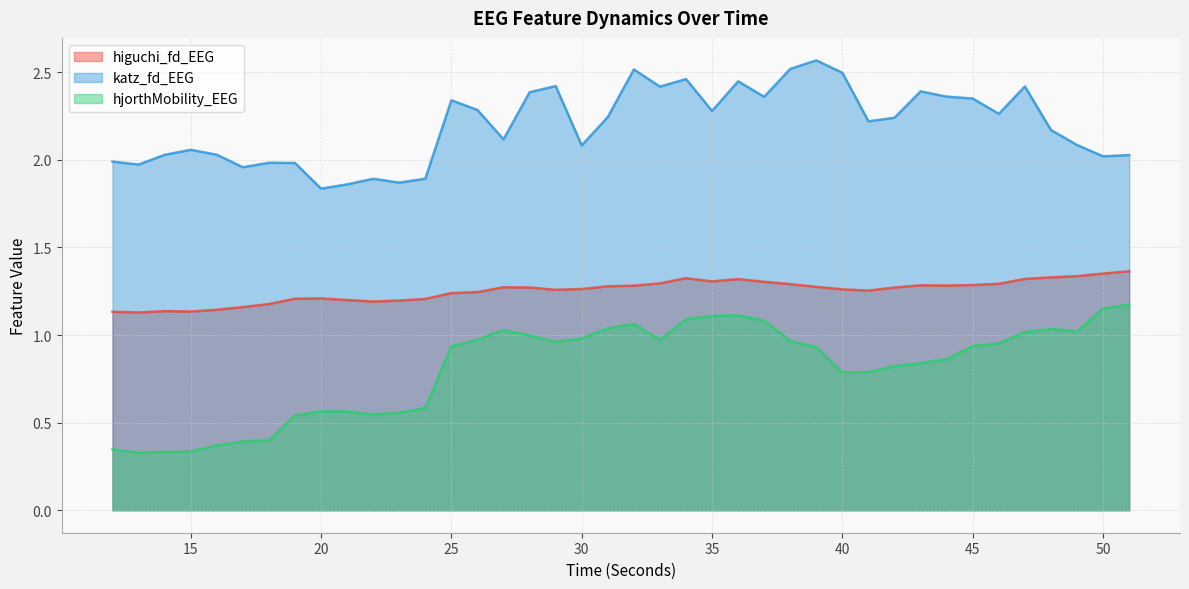

How many lines are shown in the chart?

3